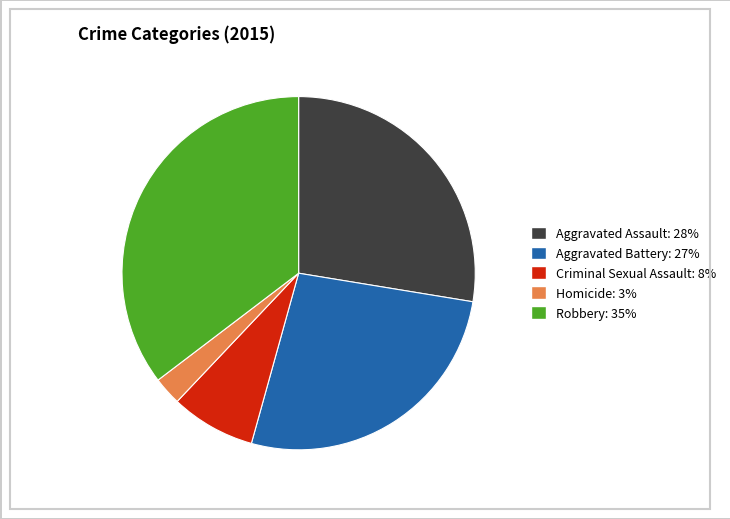

Which has a higher value, Criminal Sexual Assault or Robbery?

Robbery